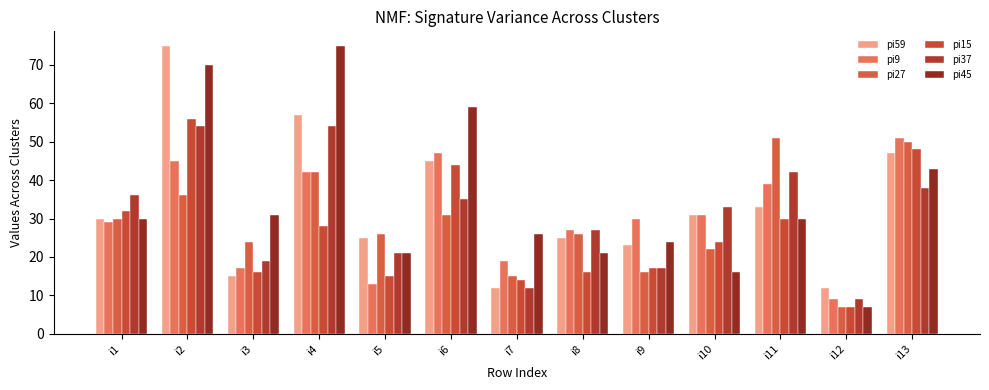

The value of pi27 at i9 is 10. True or false?

False